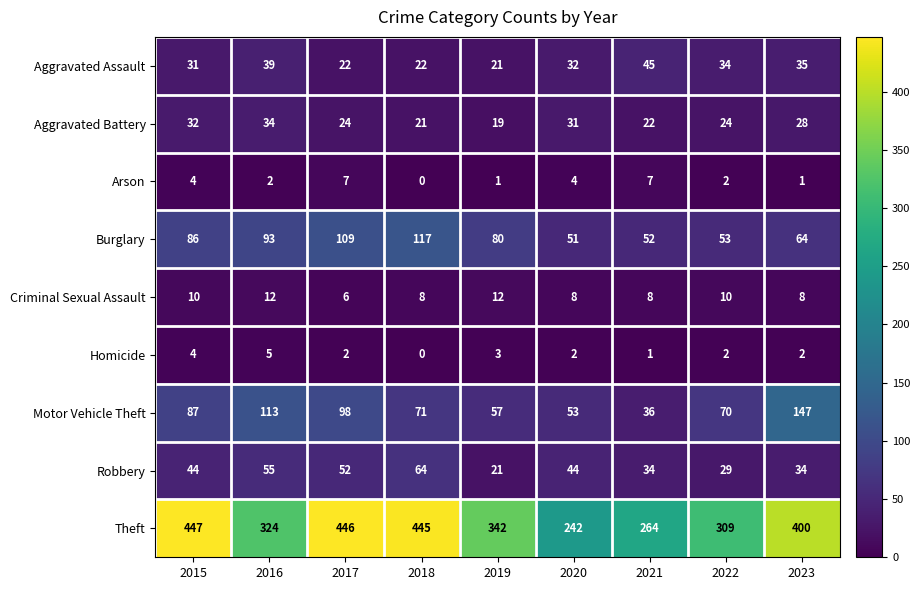

What is the spread (max minus min) of values at 2021?

263